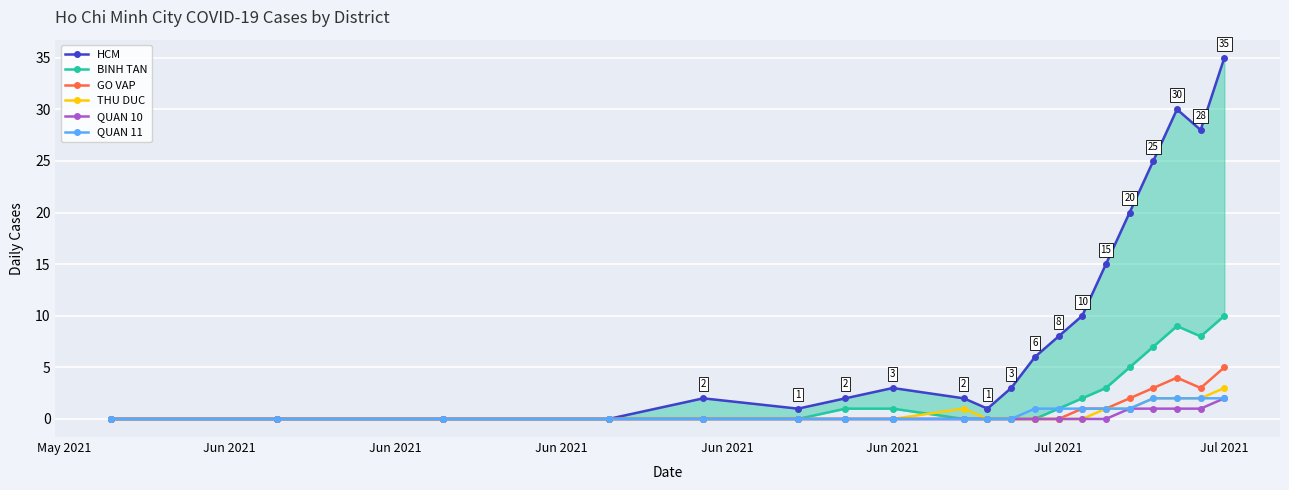

Which series has the largest total across all categories?

HCM